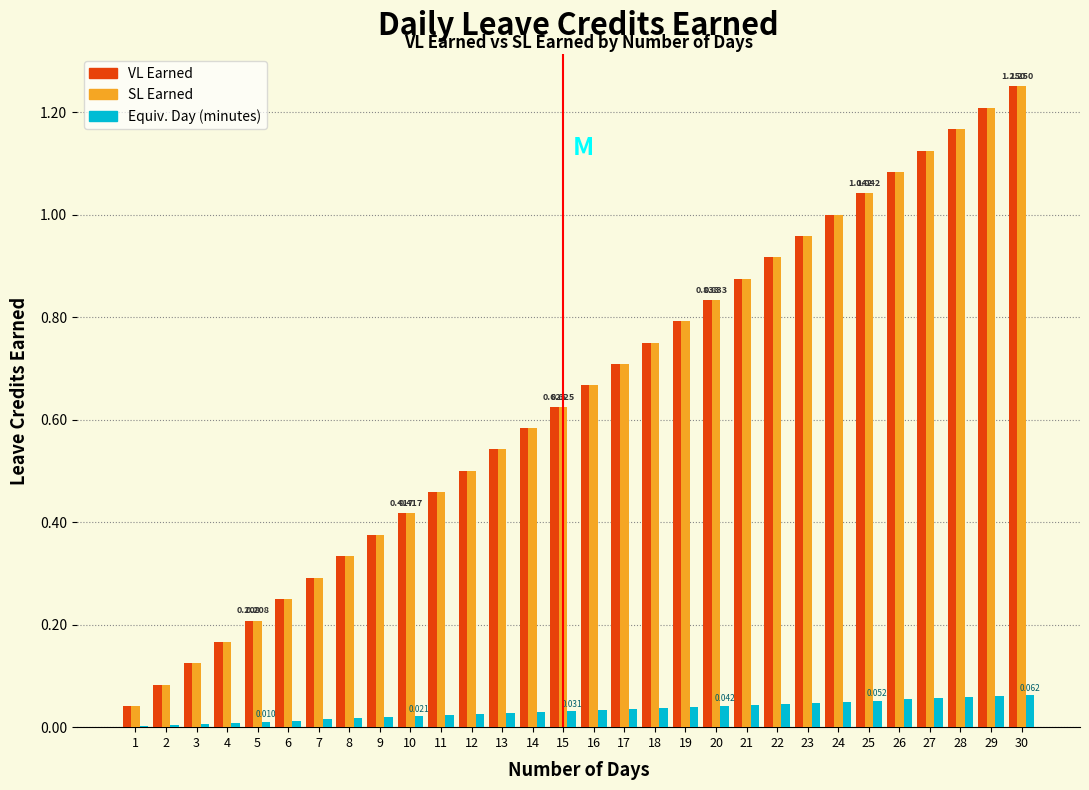

Is the value of VL Earned at 19 greater than the value of Equiv. Day (minutes) at 1?

Yes